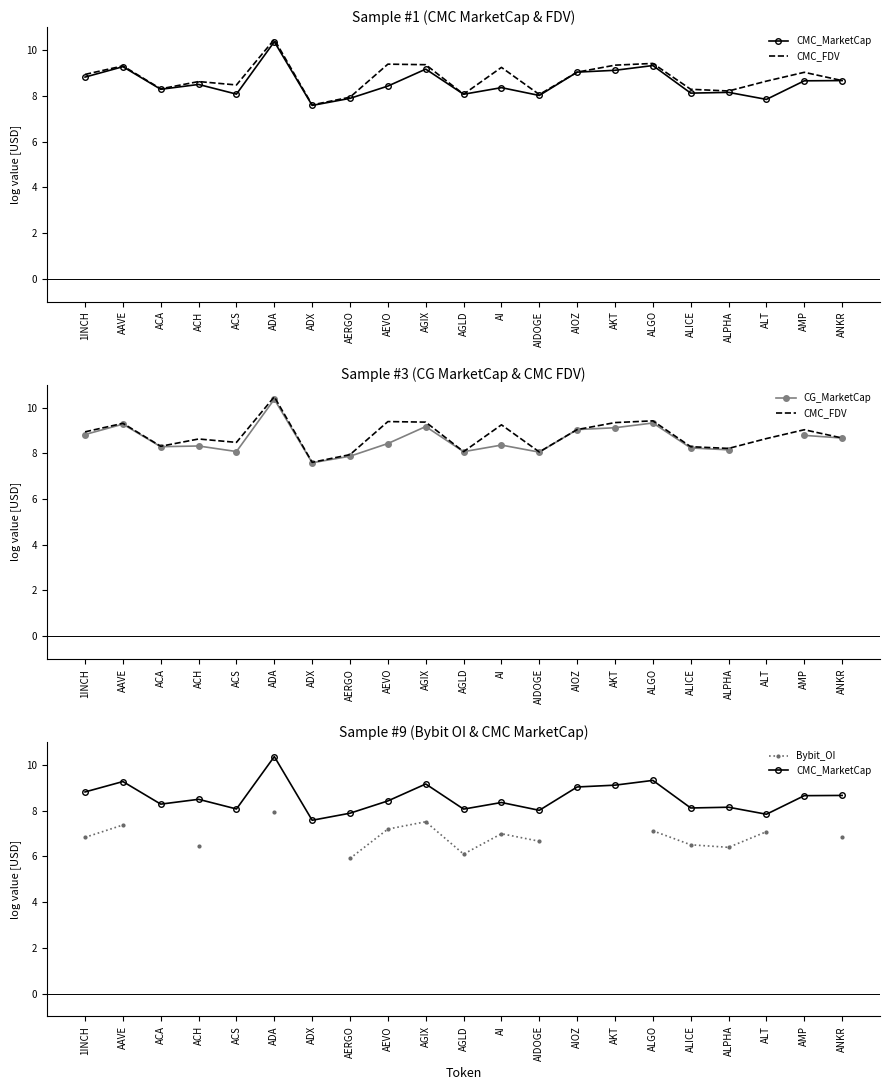

At ACH, list the series in order from smallest to largest.

Bybit_OI, CG_MarketCap, CMC_MarketCap, CMC_FDV